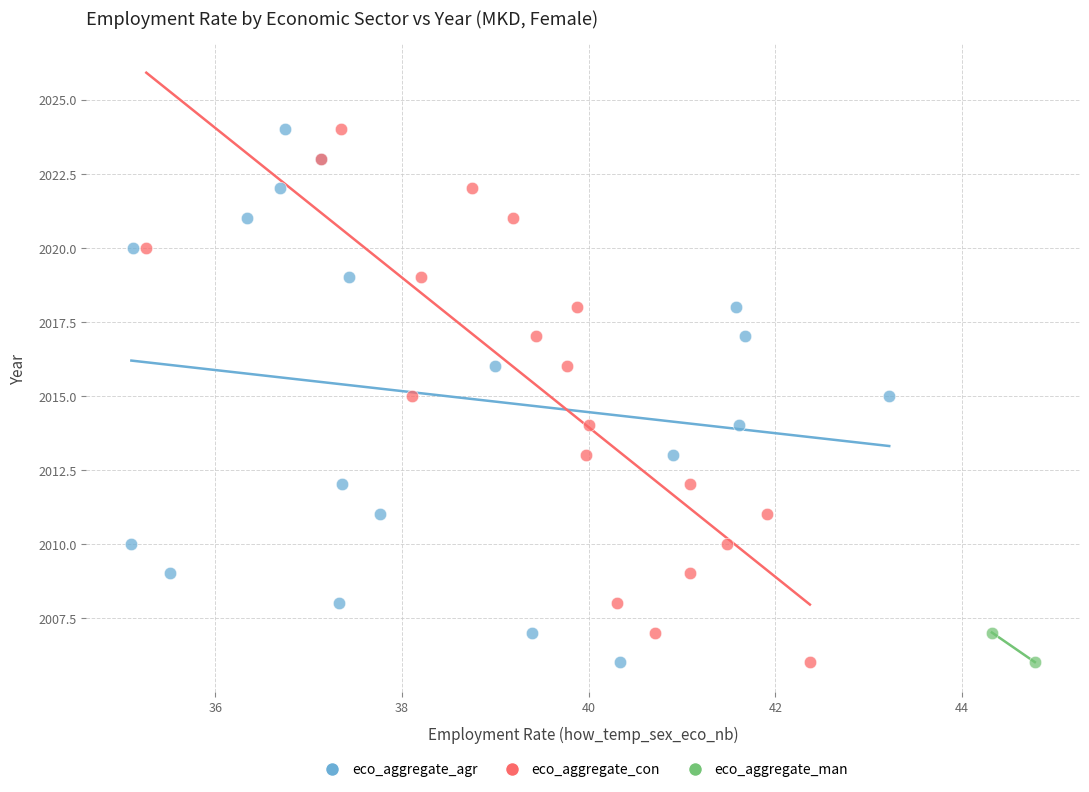

What are all the series names shown in the legend?

eco_aggregate_agr, eco_aggregate_con, eco_aggregate_man